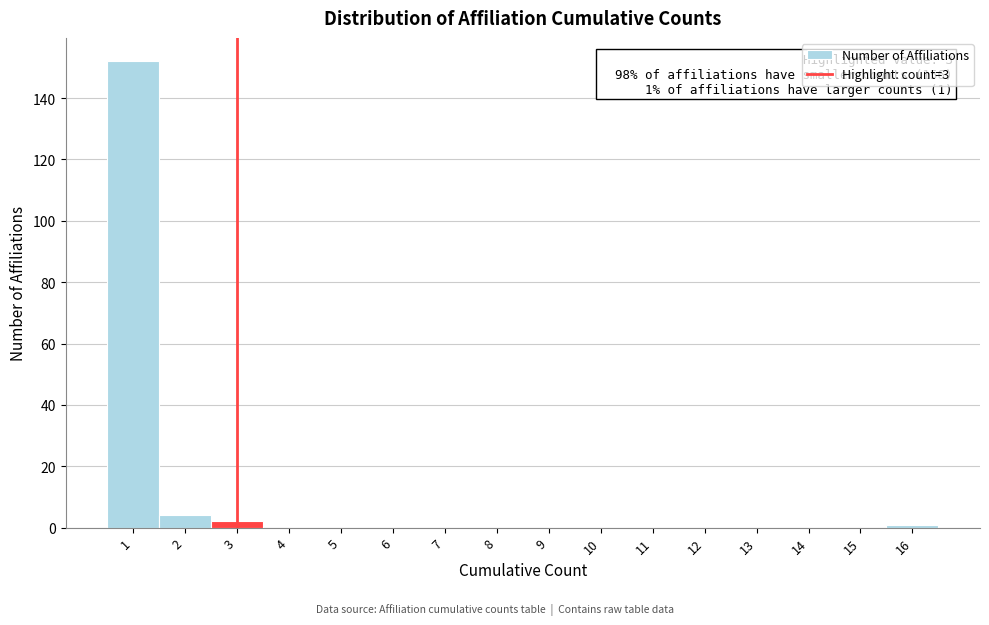

Which range on the x-axis has the tallest bar?

0.5 to 1.5